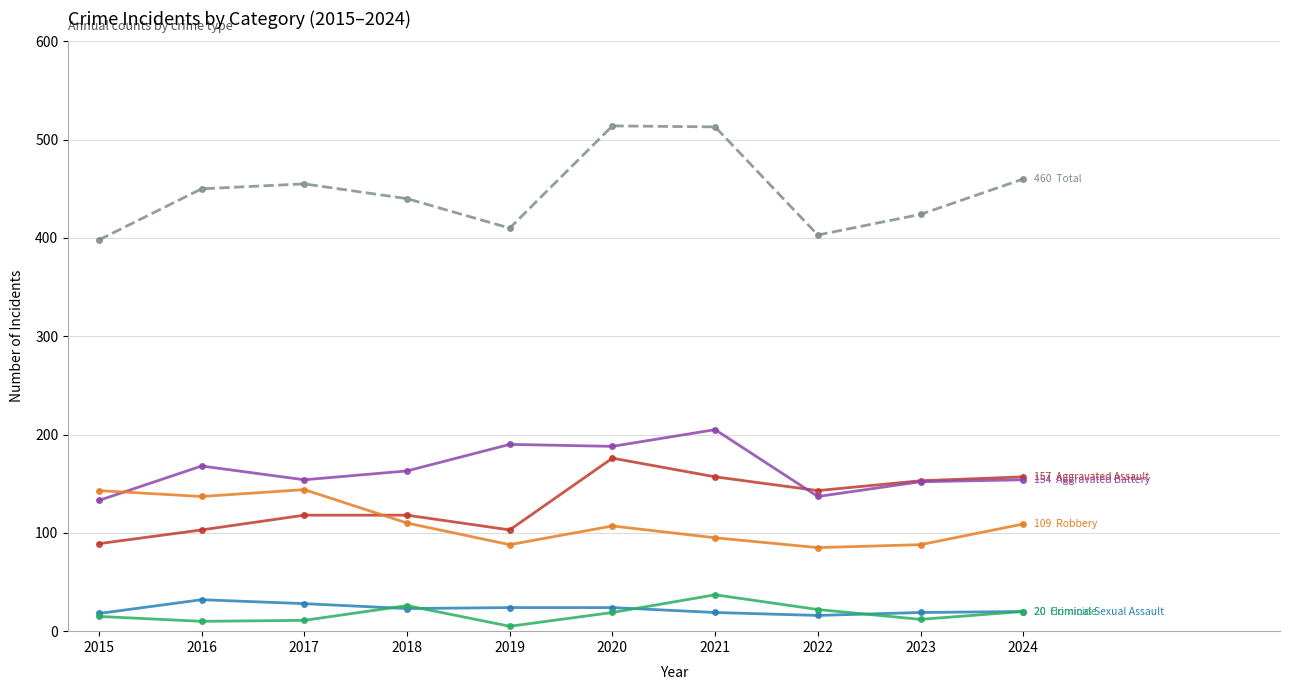

What is the spread (max minus min) of values at 2022?

387